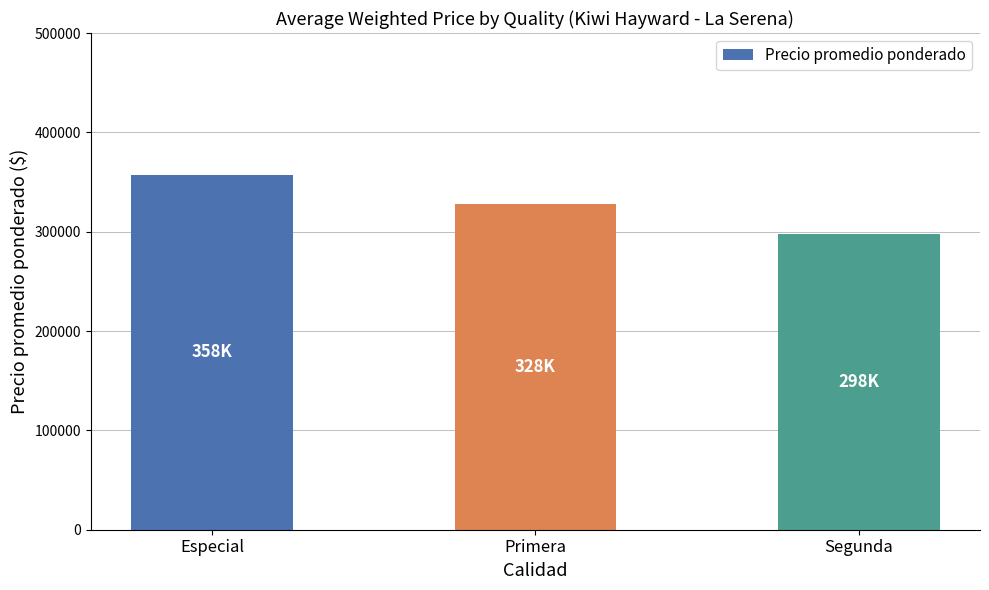

How many bars are there in total?

3